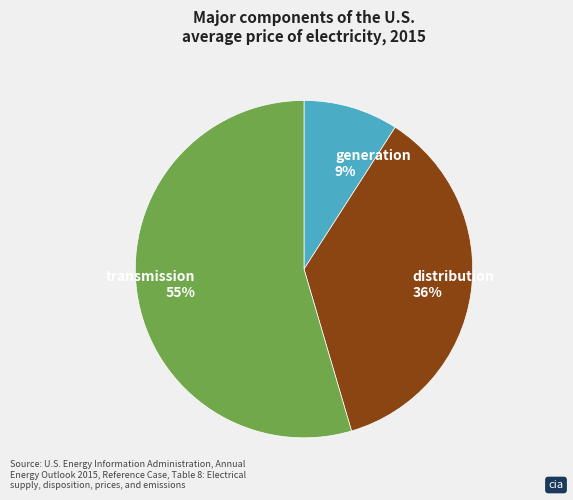

What percentage is the distribution slice, to the nearest percent?

36%